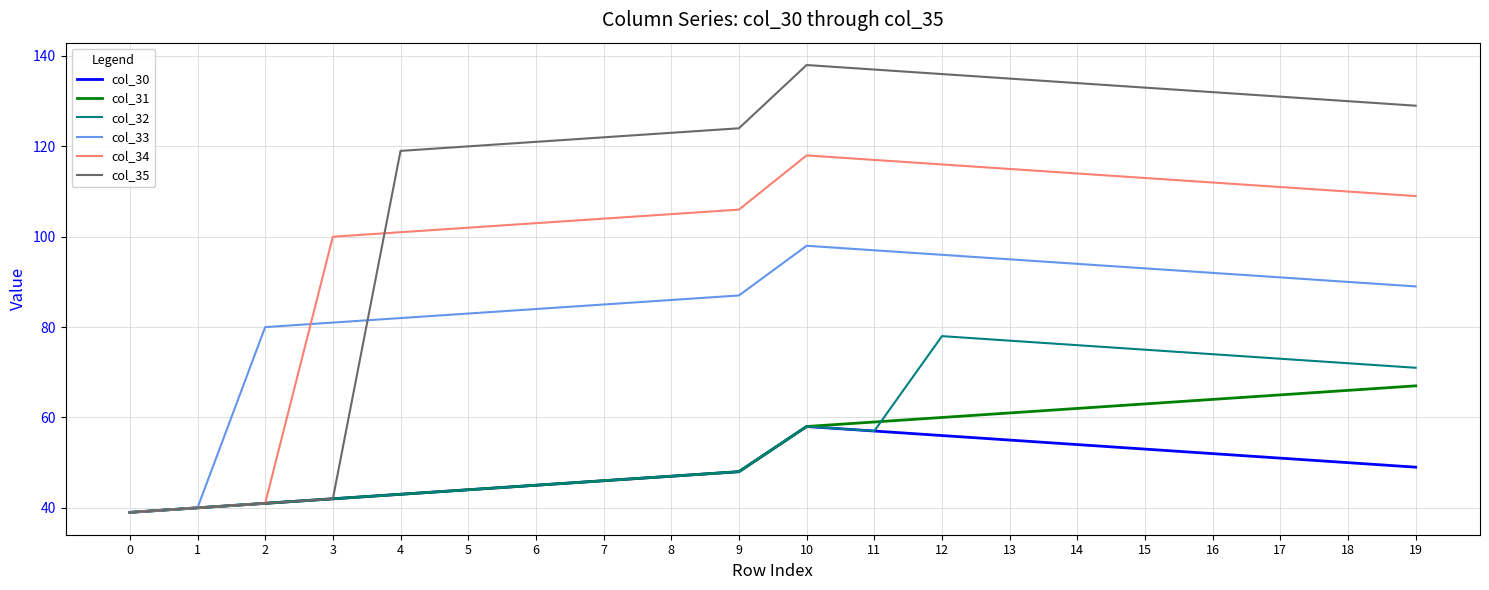

Which series has the largest total across all categories?

col_35